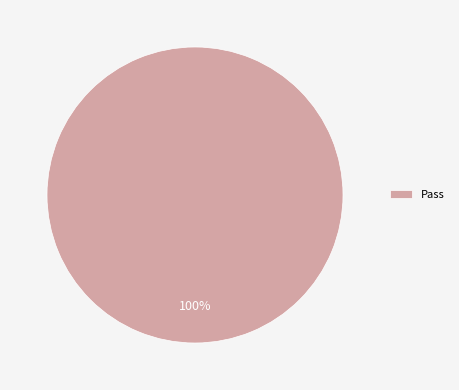

Count the number of slices in the pie.

1